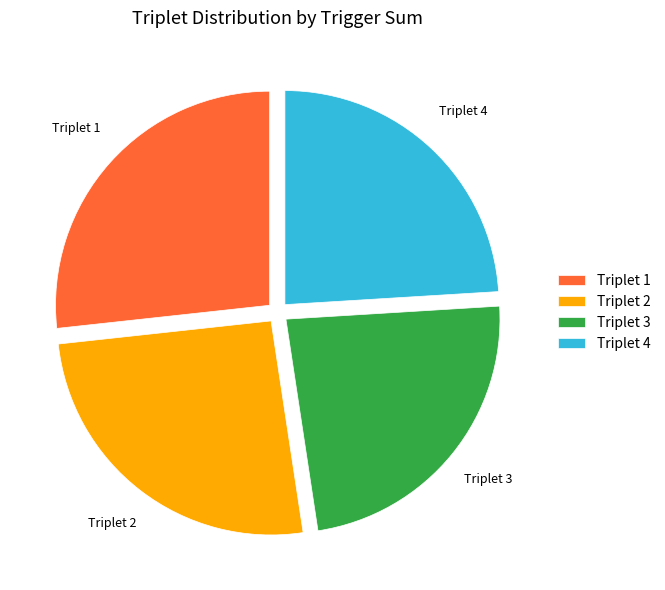

What is the ratio of the value at Triplet 4 to the value at Triplet 1?

0.9